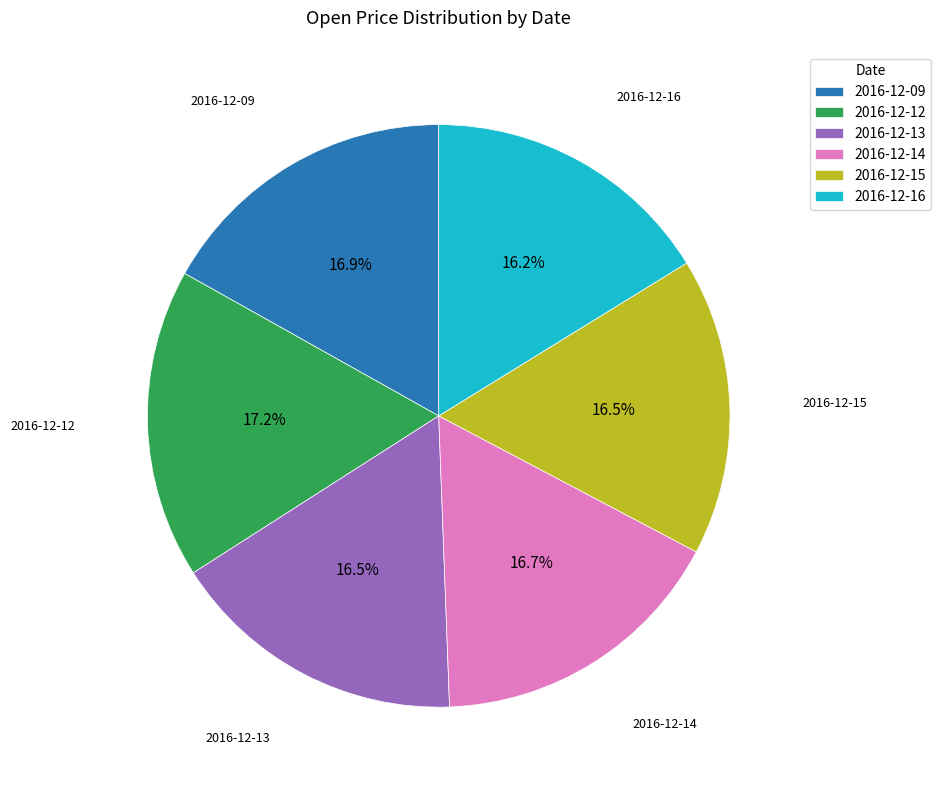

To the nearest percent, what is the combined percentage of 2016-12-09 and 2016-12-12?

34%